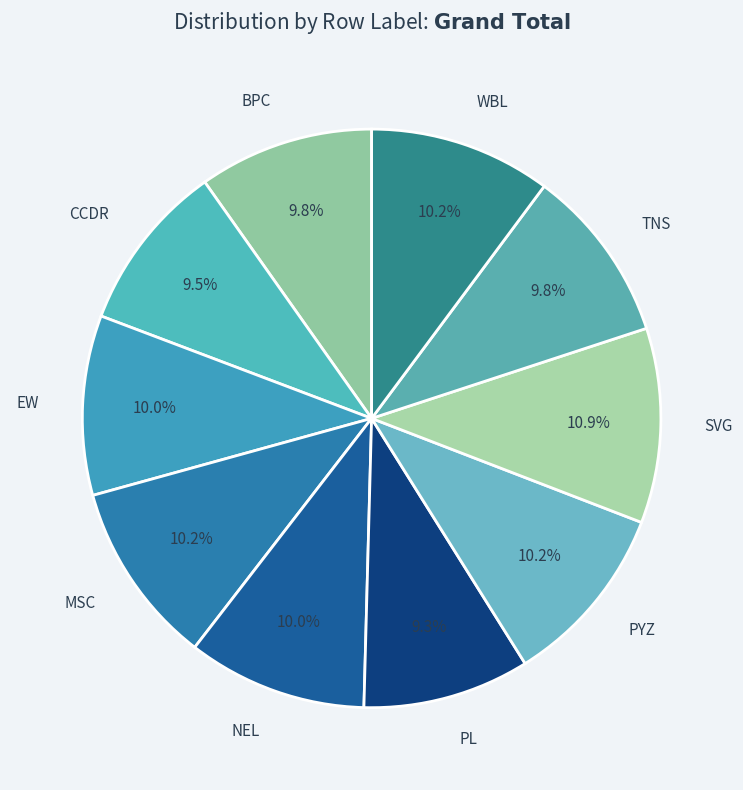

How many segments does this pie chart have?

10